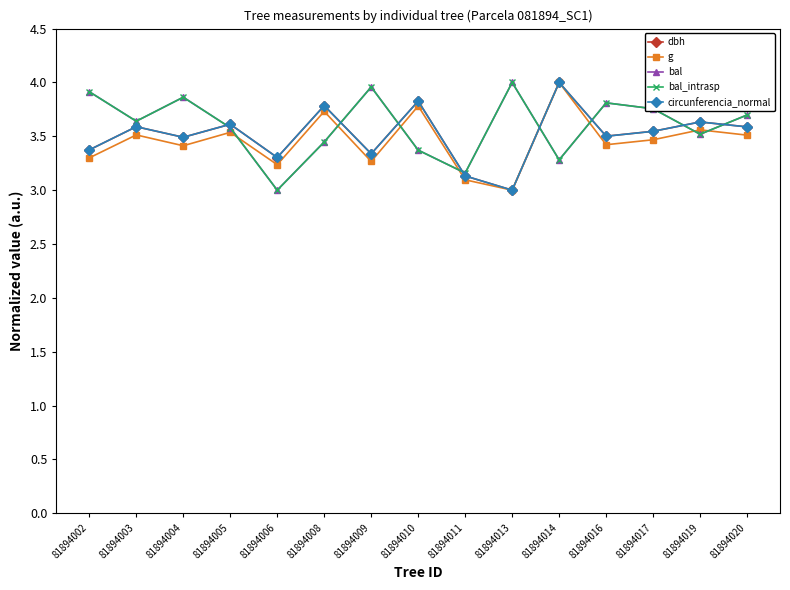

Where is g nearest to the value 3?

81894013